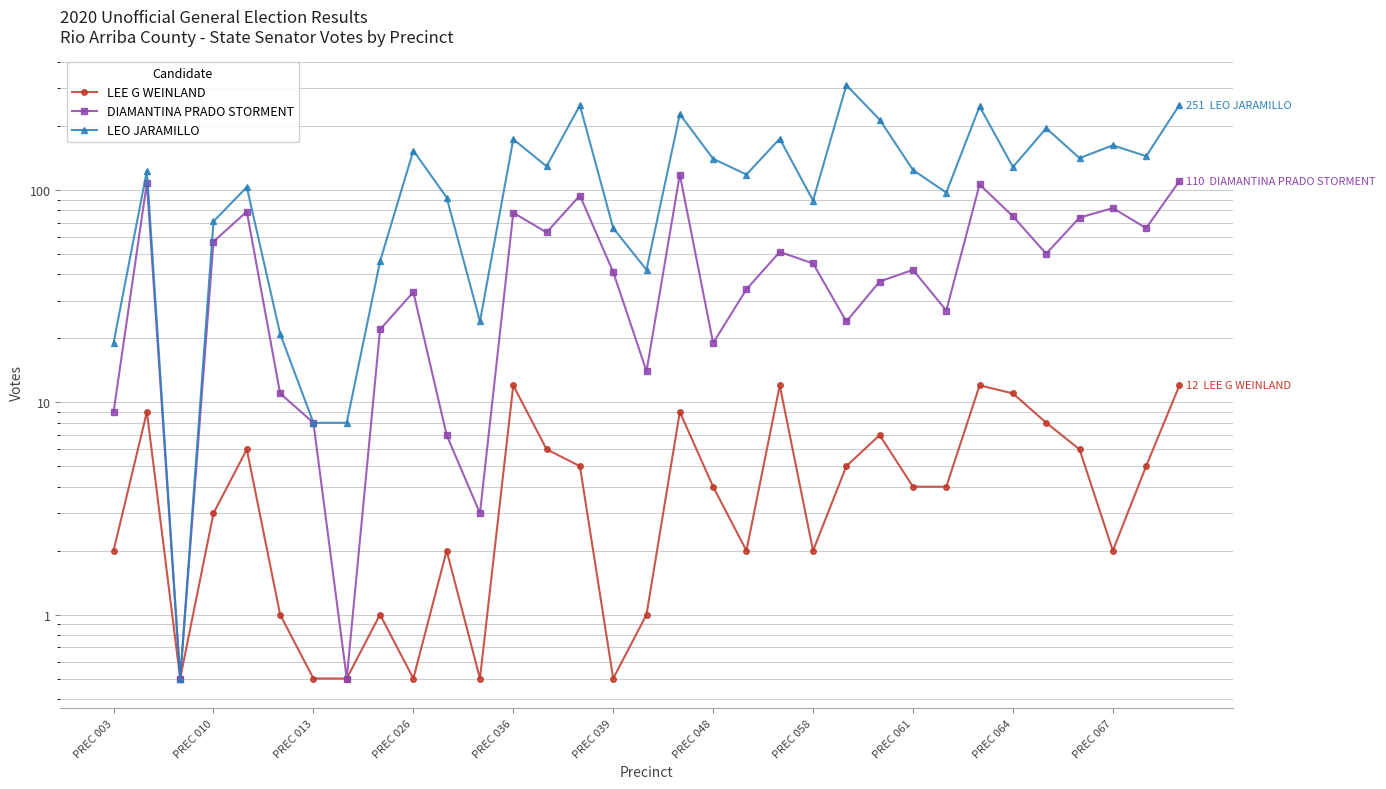

True or false: DIAMANTINA PRADO STORMENT and LEO JARAMILLO intersect in this chart.

False